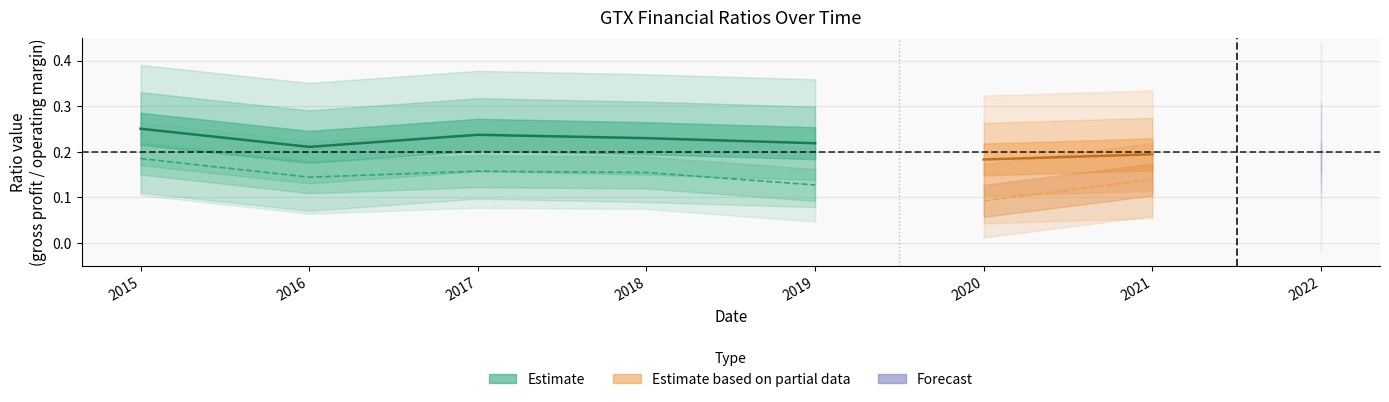

What is the total value across all series at 2021?

1.5